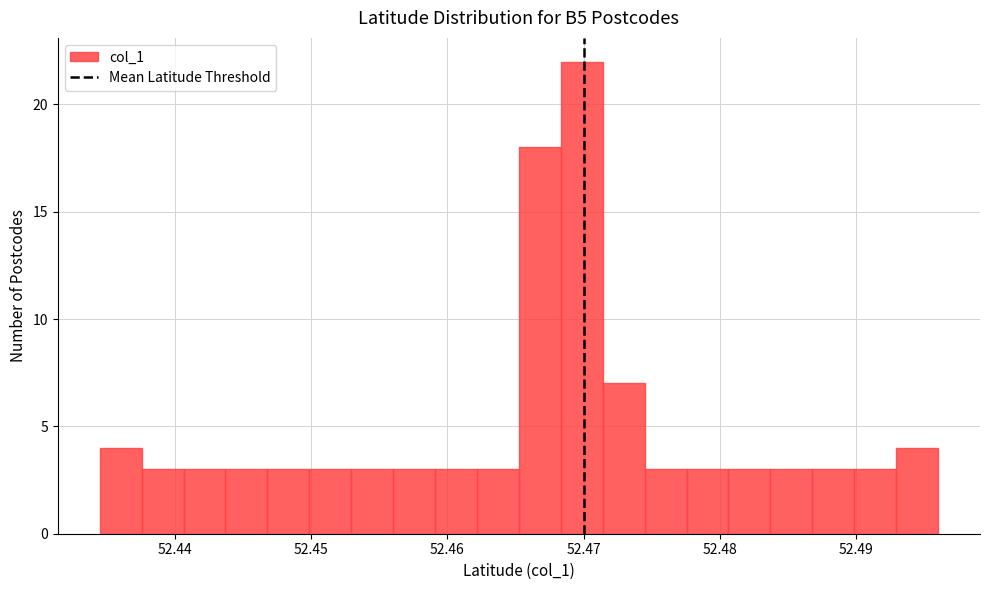

Around what value on the x-axis is the tallest bar? Give the approximate position of its centre, as read against the axis.

52.470